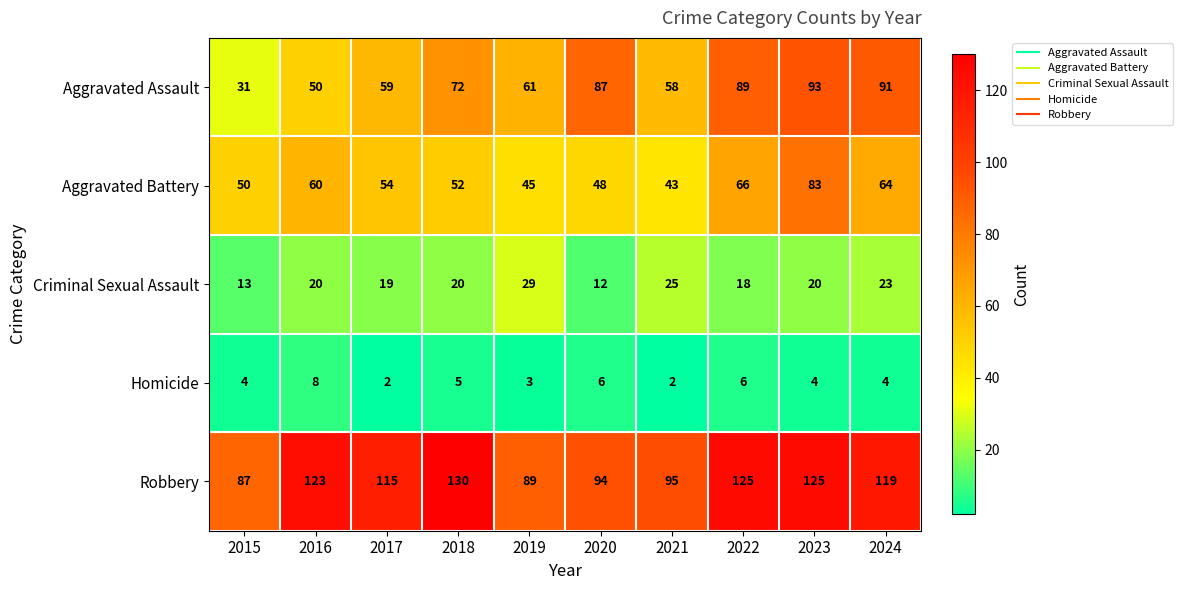

At 2021, list the series in order from largest to smallest.

Robbery, Aggravated Assault, Aggravated Battery, Criminal Sexual Assault, Homicide